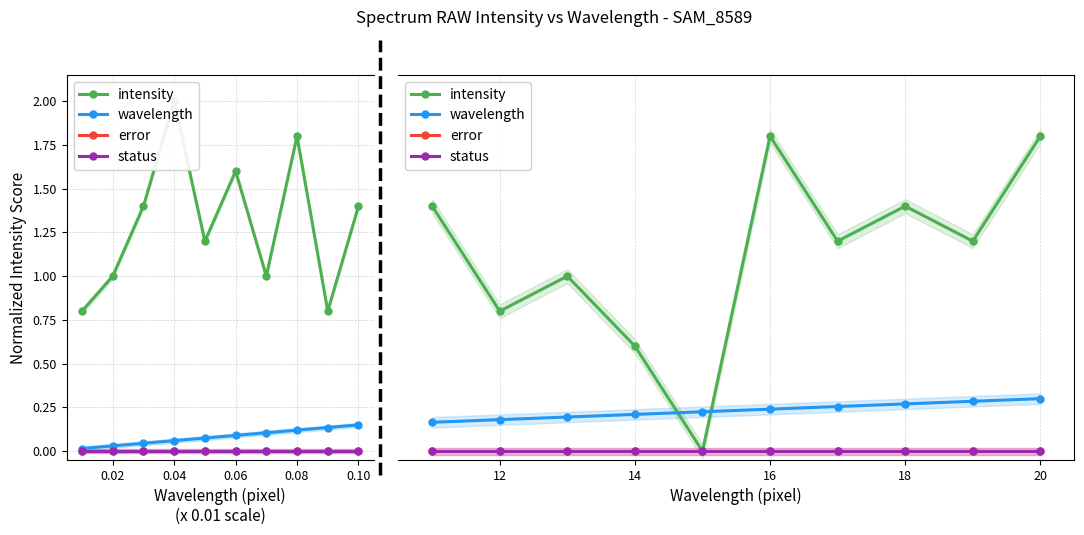

Which series has the largest range (max minus min)?

intensity